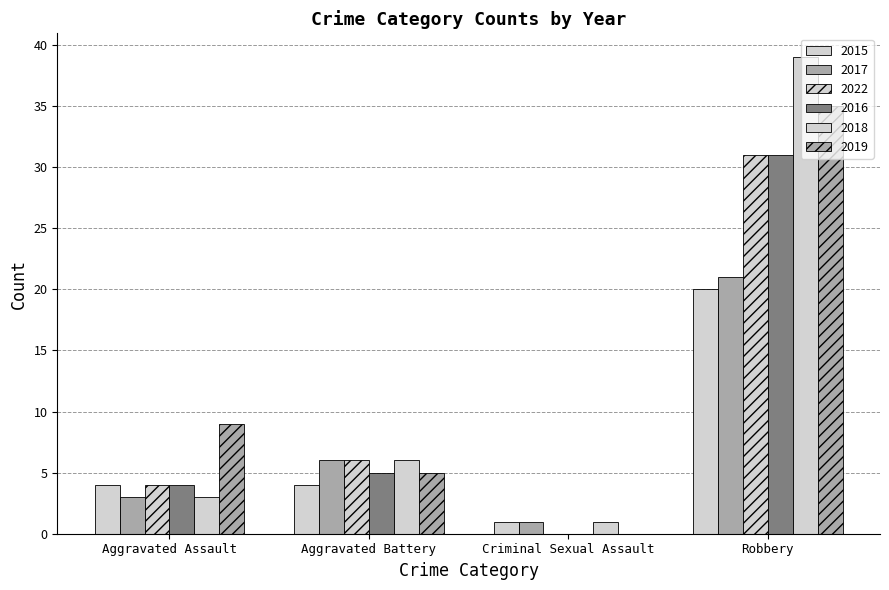

How many values in 2016 are above zero?

3